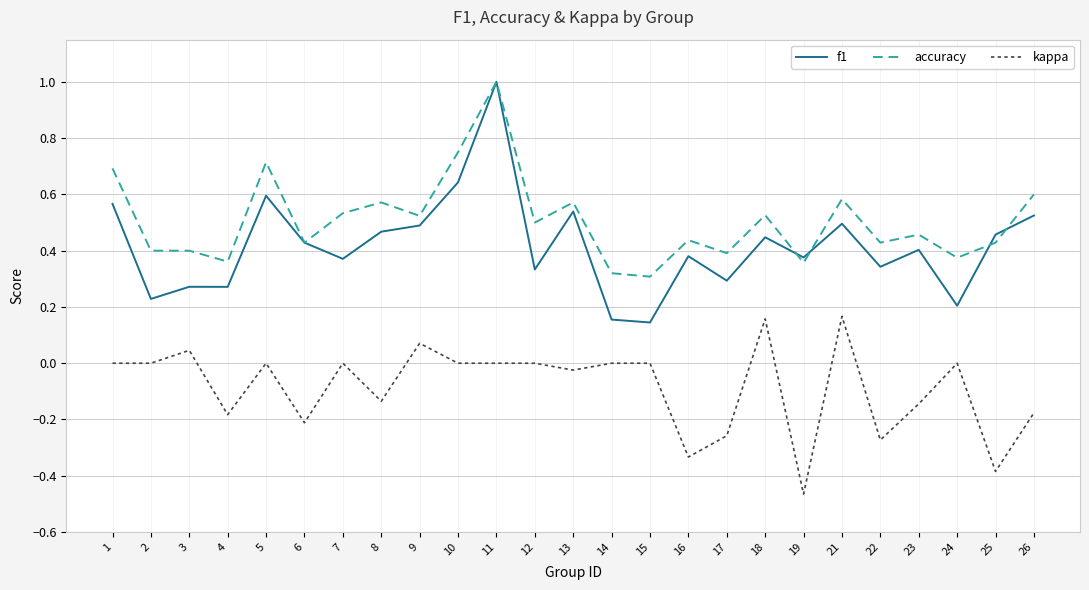

What is the greatest value displayed?

1.0